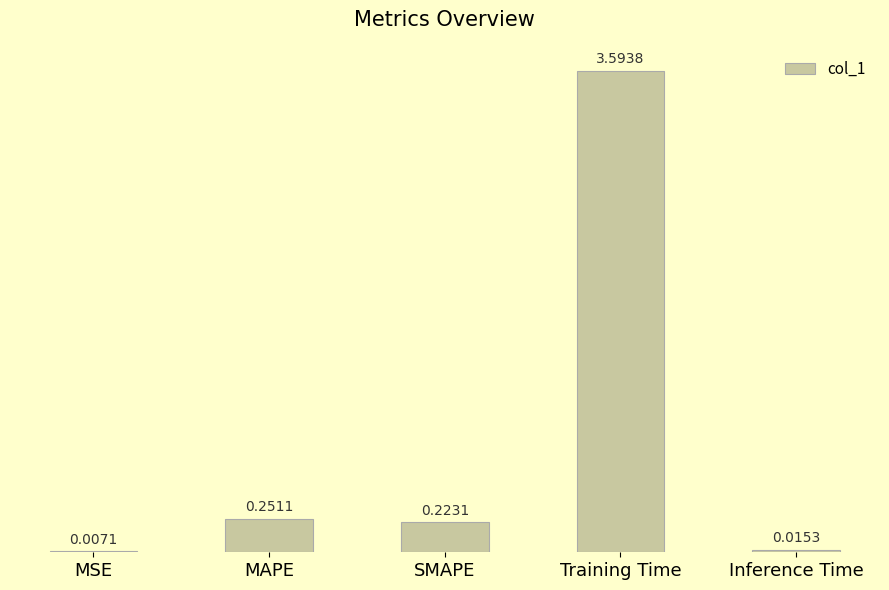

What is the change in value from MSE to Training Time?

+3.6